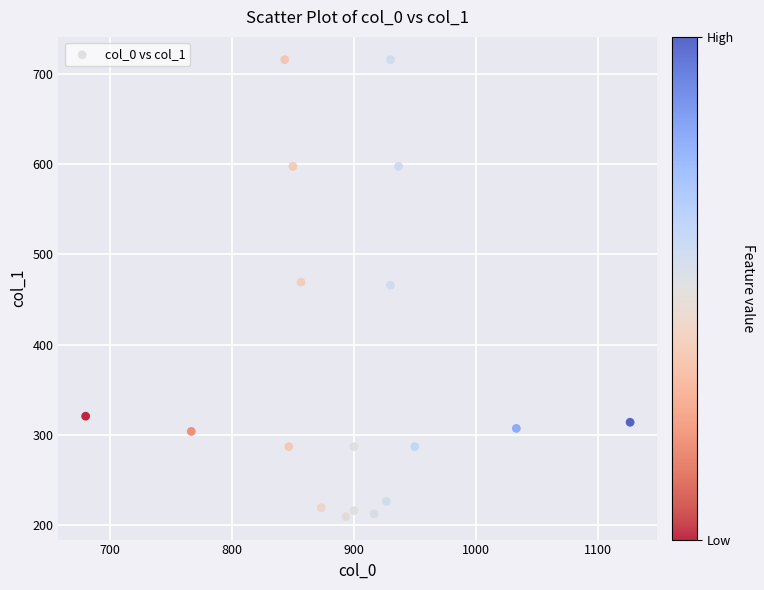

What is the range of X values (max minus min)?

446.7